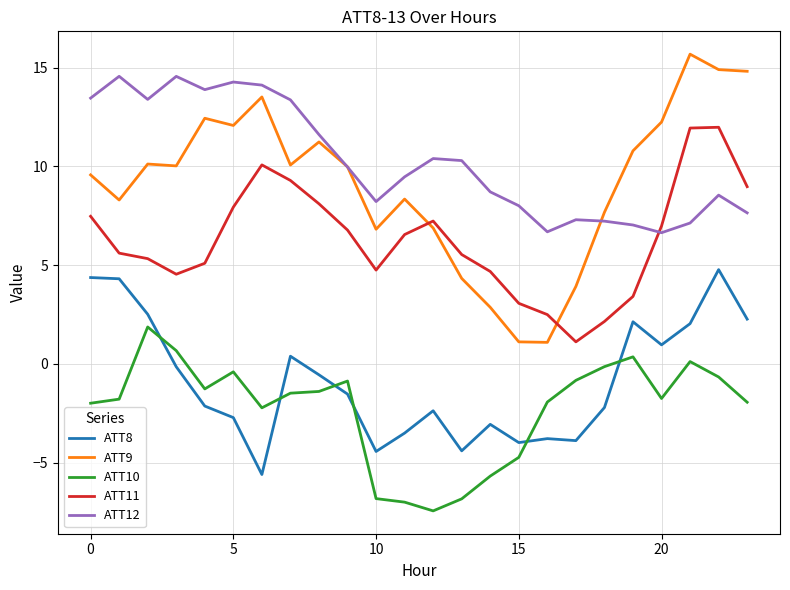

Which series has the widest spread of values?

ATT9